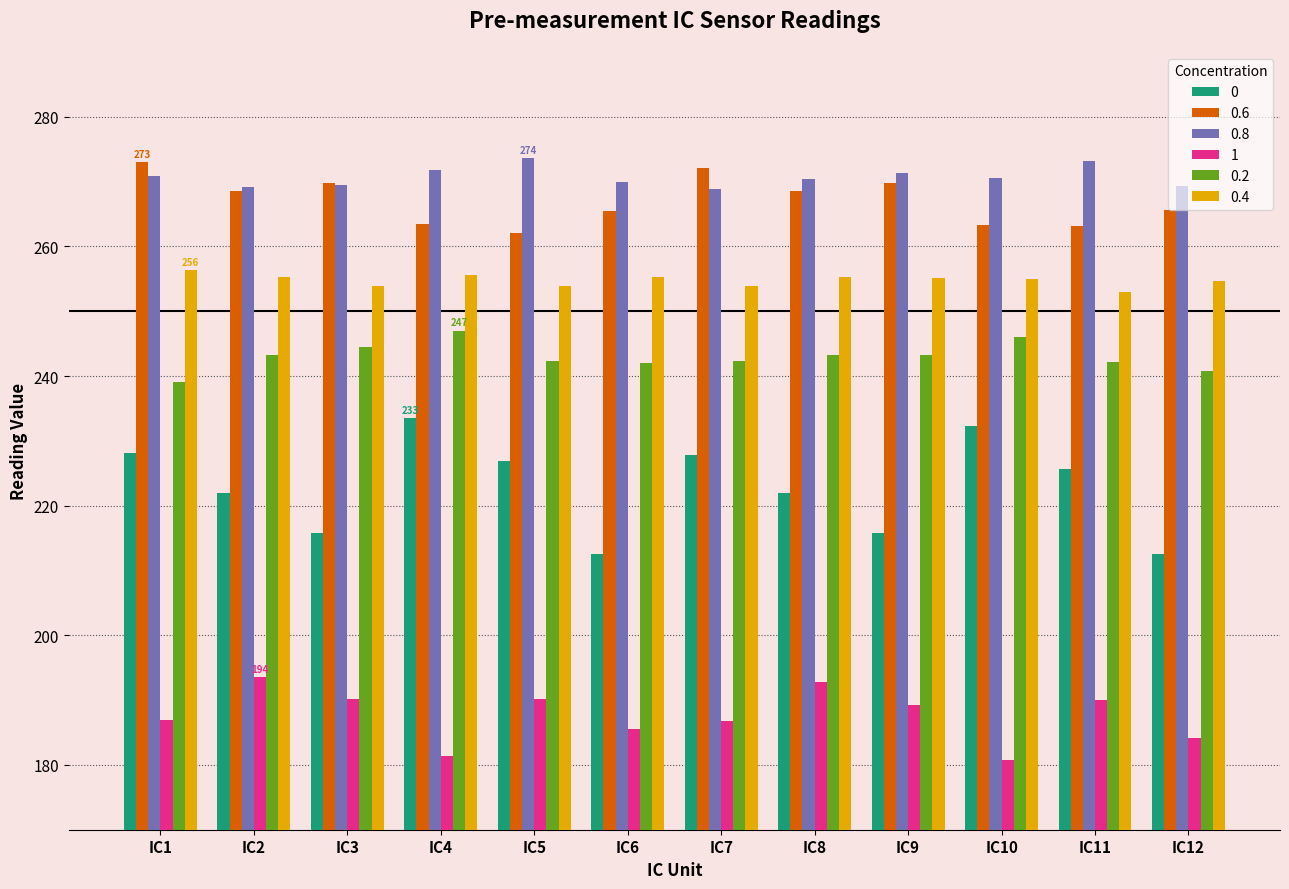

The 0.8 series shows 380.2 at IC4. True or false?

False